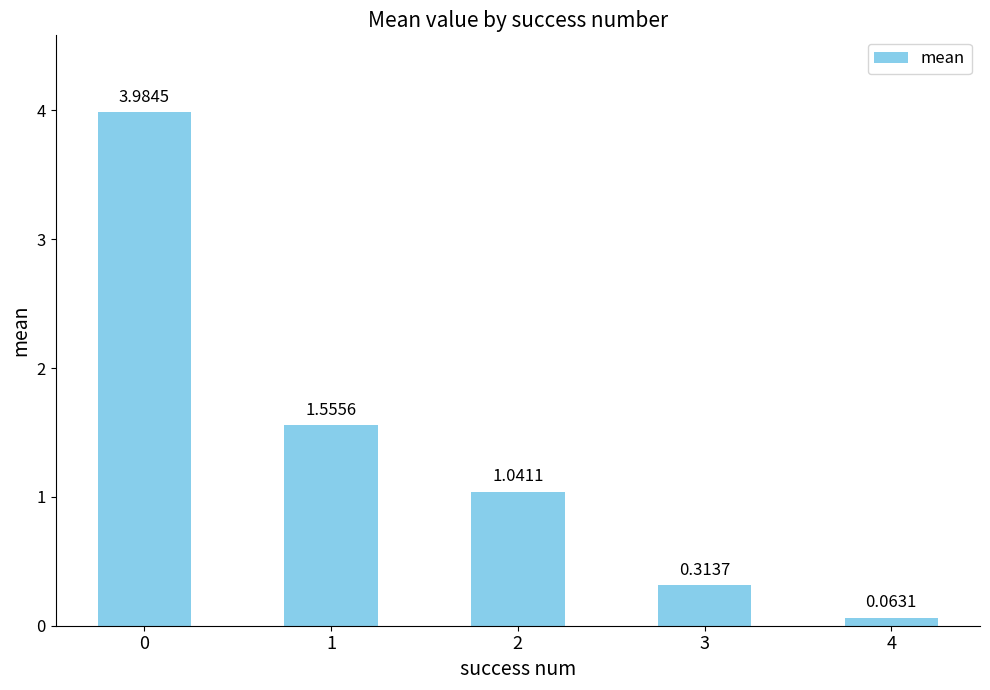

What is the change in value from 2 to 3?

-0.7